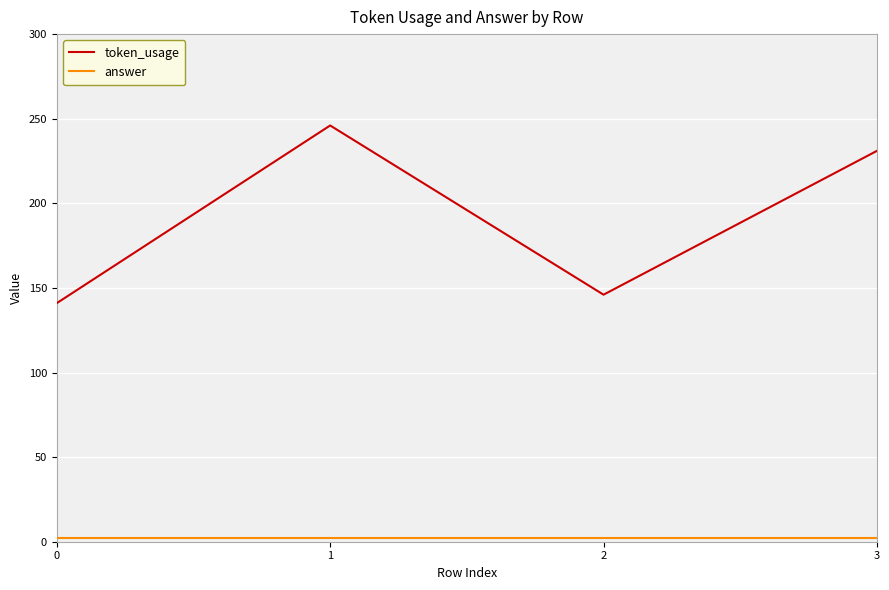

Which series has the widest spread of values?

token_usage